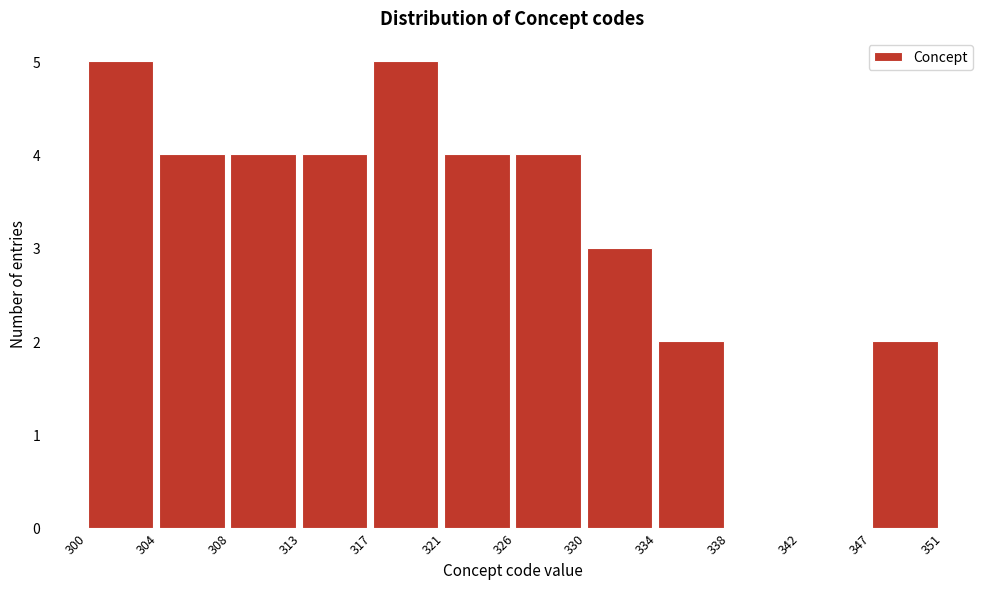

Reading left to right, transcribe this chart: for each bar, give the range it covers on the x-axis and its height. The values are not printed on the chart, so give them approximately, as read against the axis.

300 to 304: 5
304 to 308: 4
308 to 313: 4
313 to 317: 4
317 to 321: 5
321 to 326: 4
326 to 330: 4
330 to 334: 3
334 to 338: 2
338 to 342: 0
342 to 347: 0
347 to 351: 2